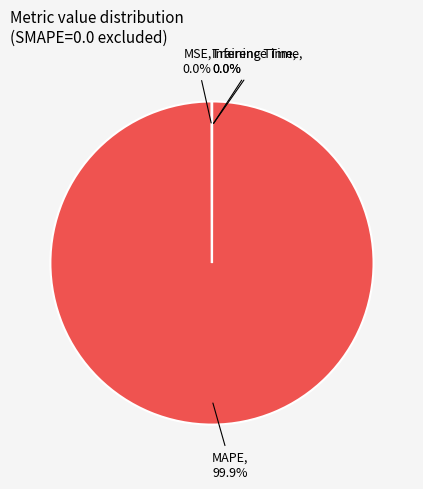

Which category has the biggest portion of the pie?

MAPE